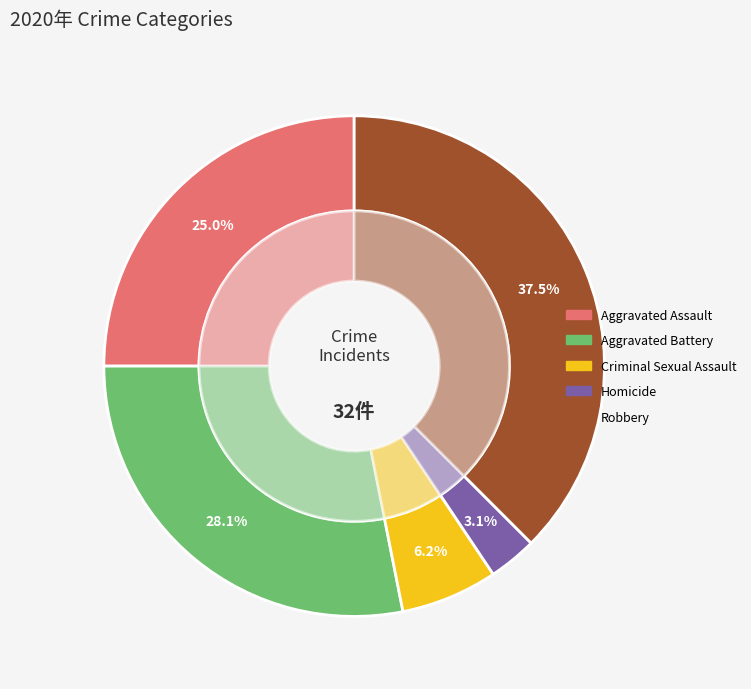

Approximately how many times larger is the value at Aggravated Battery compared to Homicide?

9.0